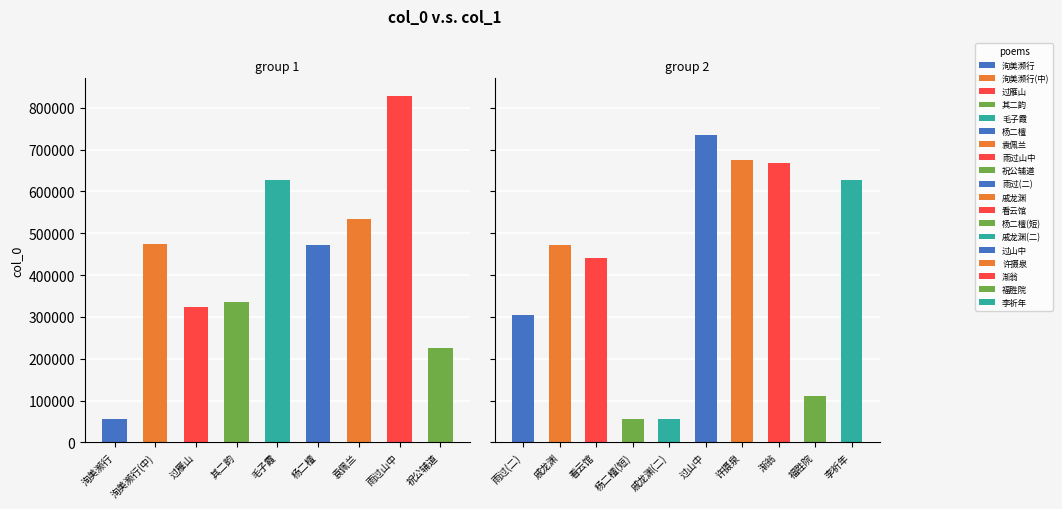

The chart shows a value of 843177 at 534624. True or false?

False